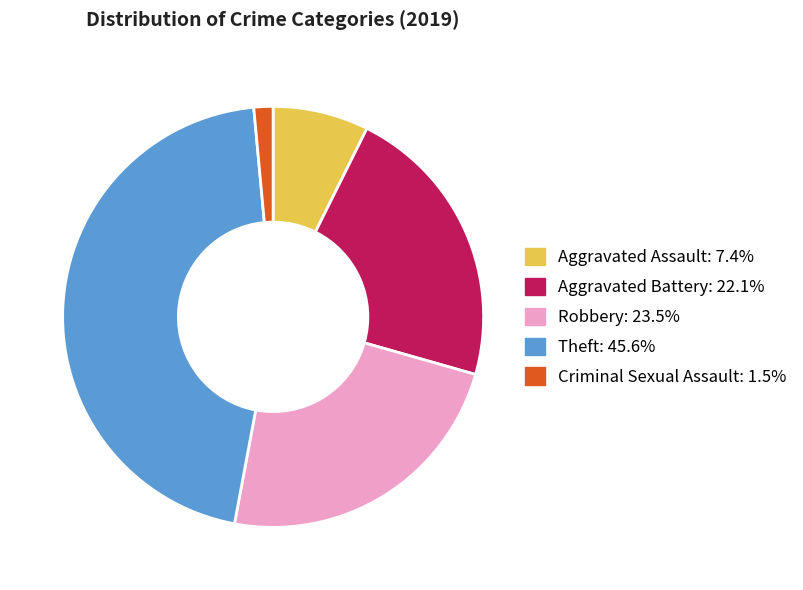

Is there any slice that represents more than half of the pie?

No